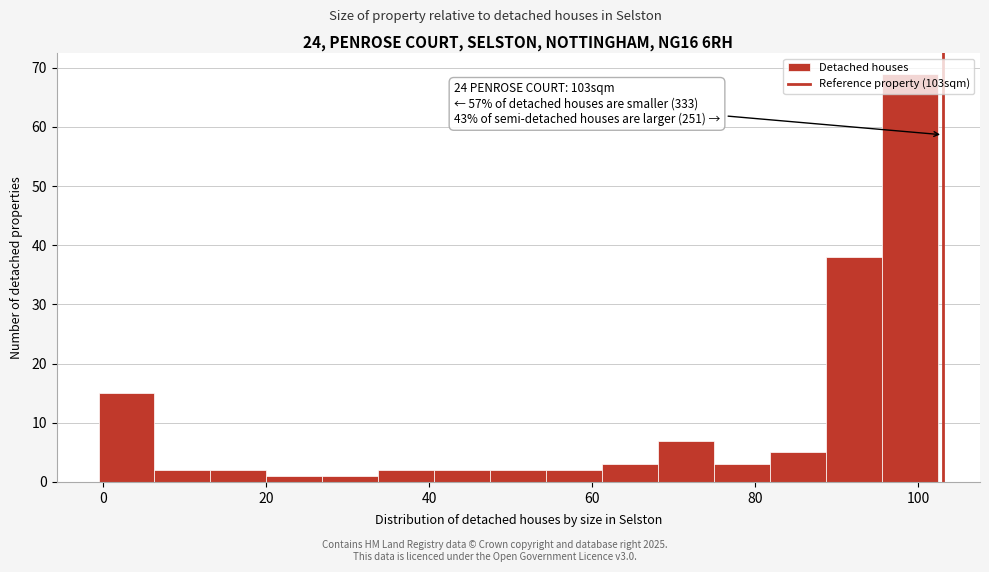

Around what value on the x-axis is the tallest bar? Give the approximate position of its centre, as read against the axis.

98